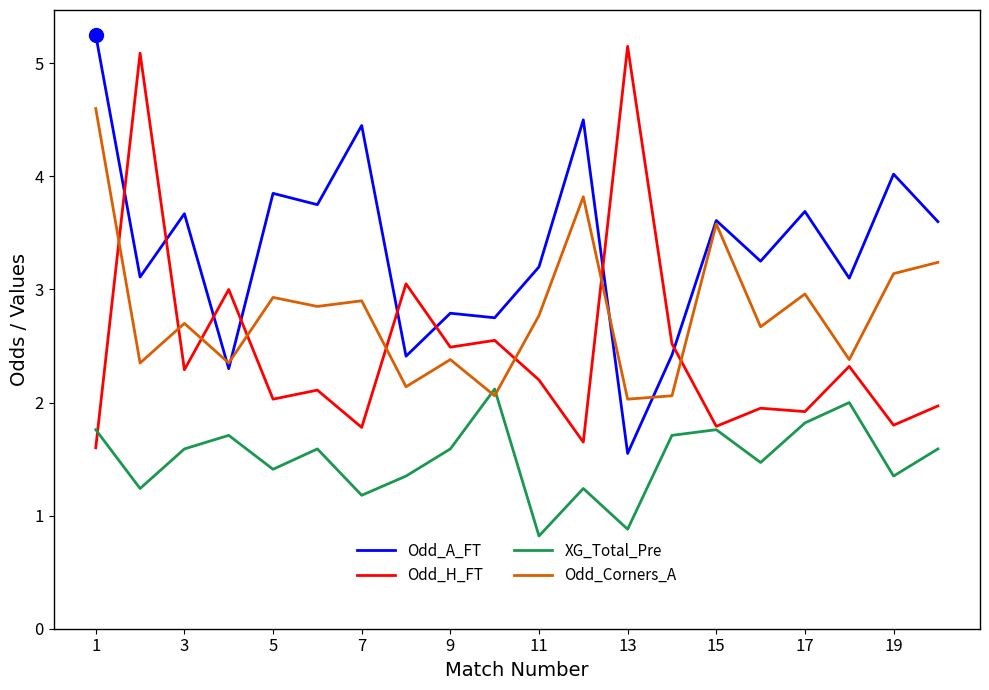

After their last crossing, which series has the higher values: Odd_Corners_A or XG_Total_Pre?

Odd_Corners_A